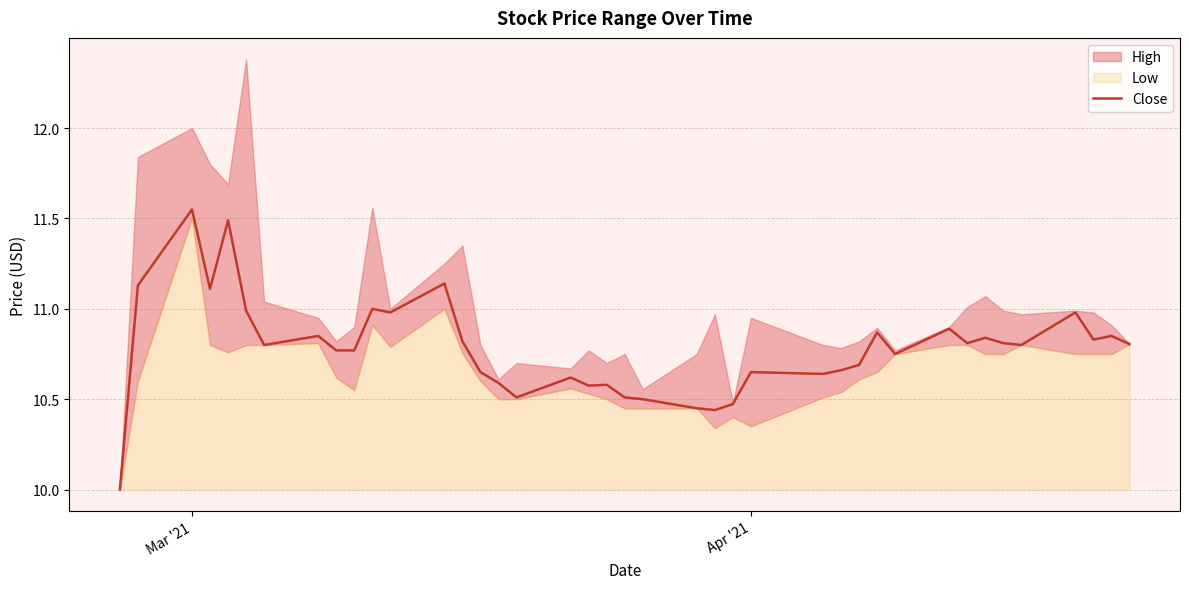

What is the minimum value for Close?

10.0